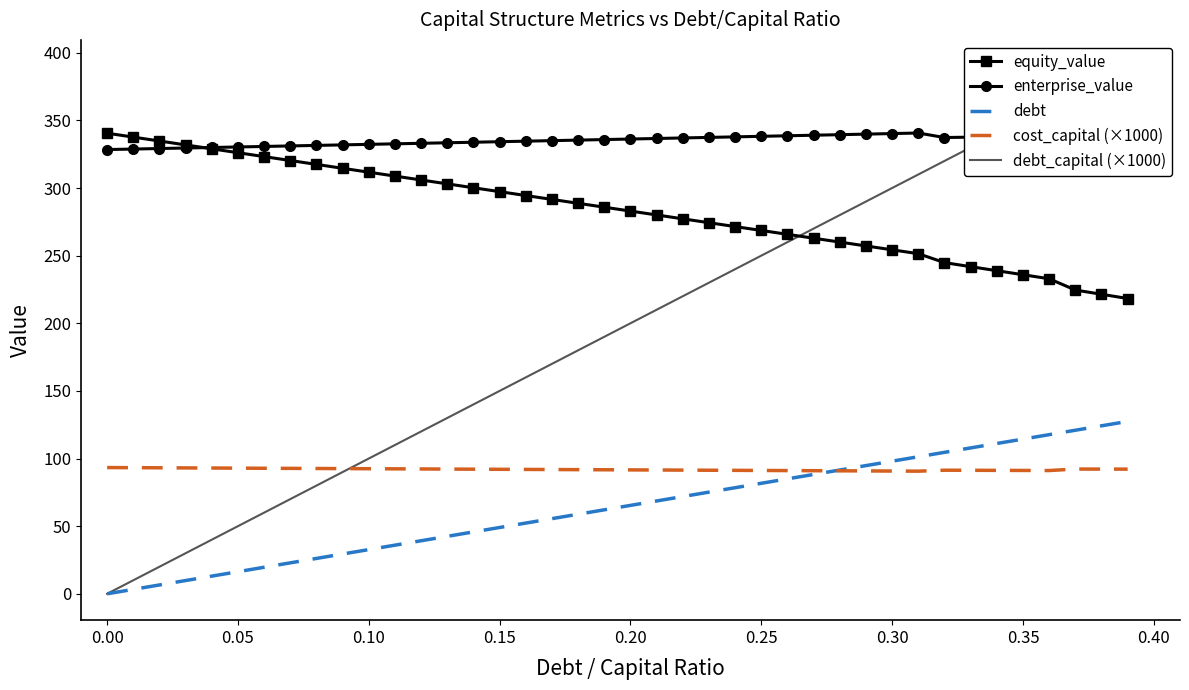

True or false: debt and equity_value cross at least once.

False